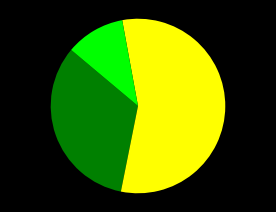

Is there any slice that represents more than half of the pie?

Yes